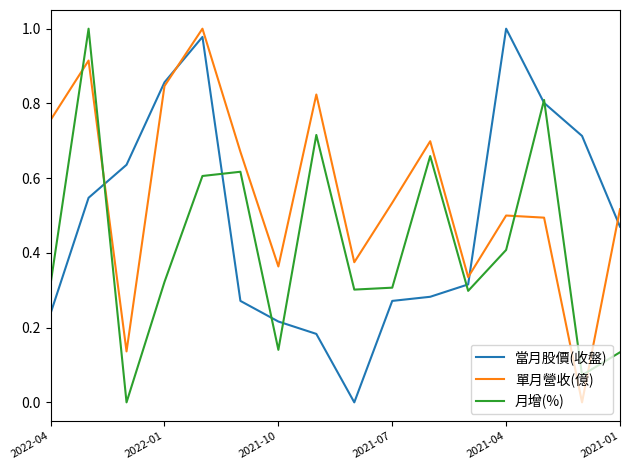

How many times do 單月營收(億) and 月增(%) cross each other?

4